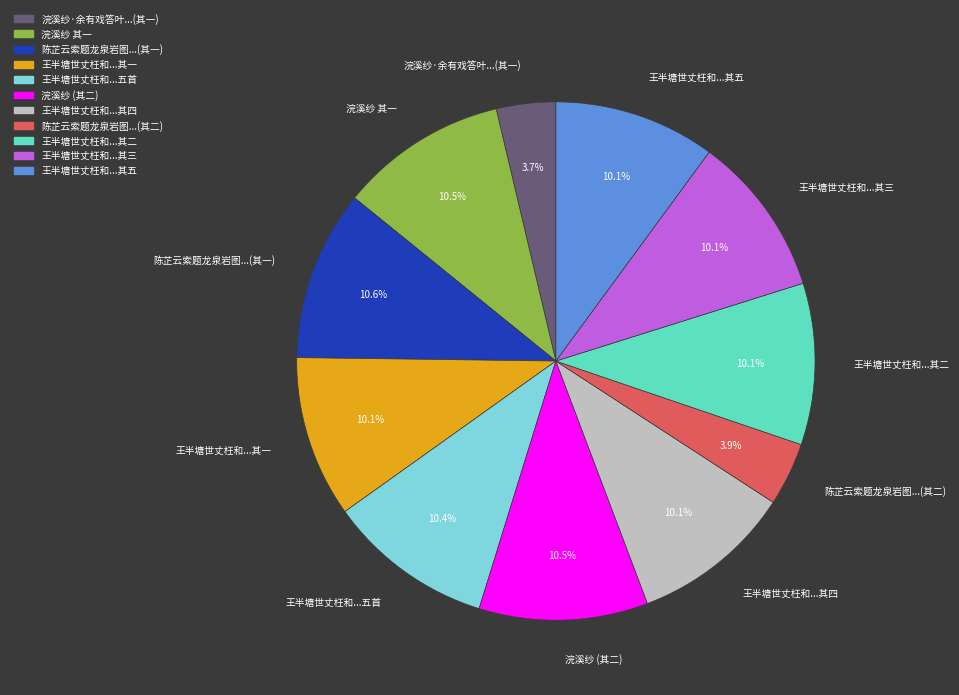

What is the ratio of the value at 王半塘世丈枉和...五首 to the value at 浣溪纱·余有戏答叶...(其一)?

2.8